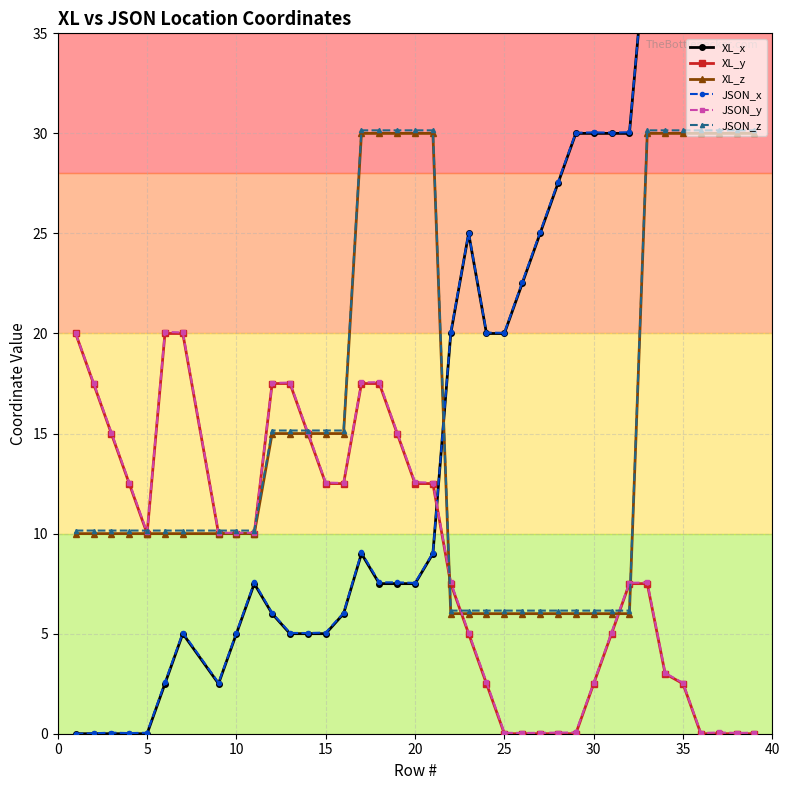

Which series has the largest range (max minus min)?

JSON_x